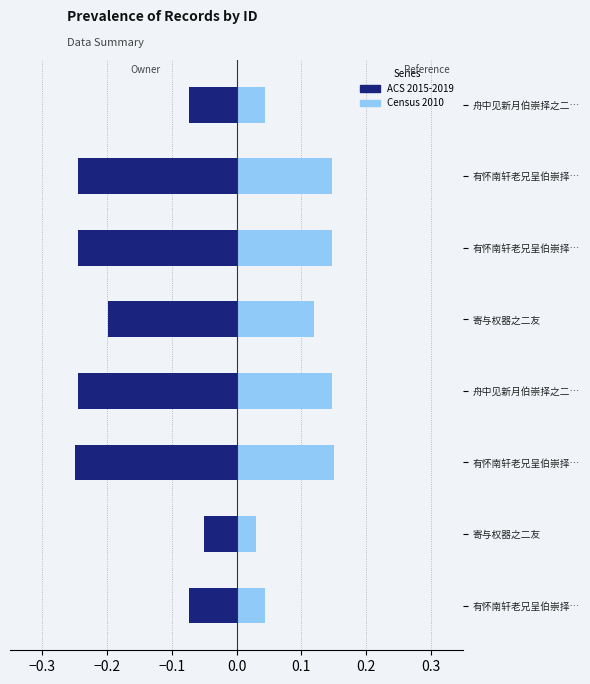

What is the sum of all ACS 2015-2019 values?

-1.4